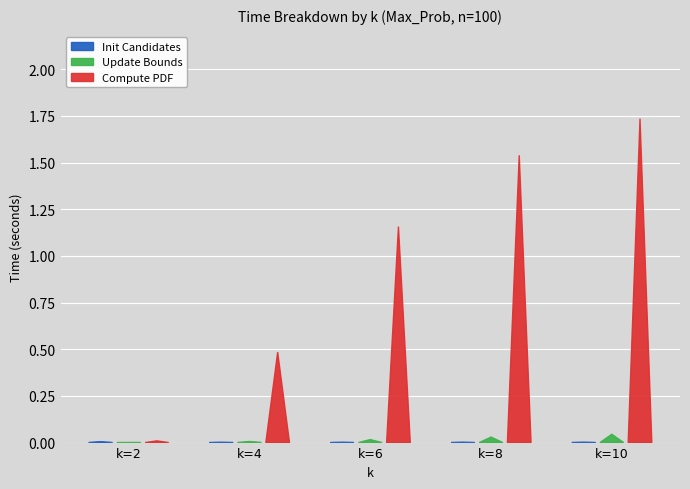

Reading left to right, list all the values displayed in this chart.

Init Candidates: k=2=0.0	k=4=0.0	k=6=0.0	k=8=0.0	k=10=0.0
Update Bounds: k=2=0.0	k=4=0.0	k=6=0.0	k=8=0.0	k=10=0.0
Compute PDF: k=2=0.0	k=4=0.5	k=6=1.2	k=8=1.5	k=10=1.7